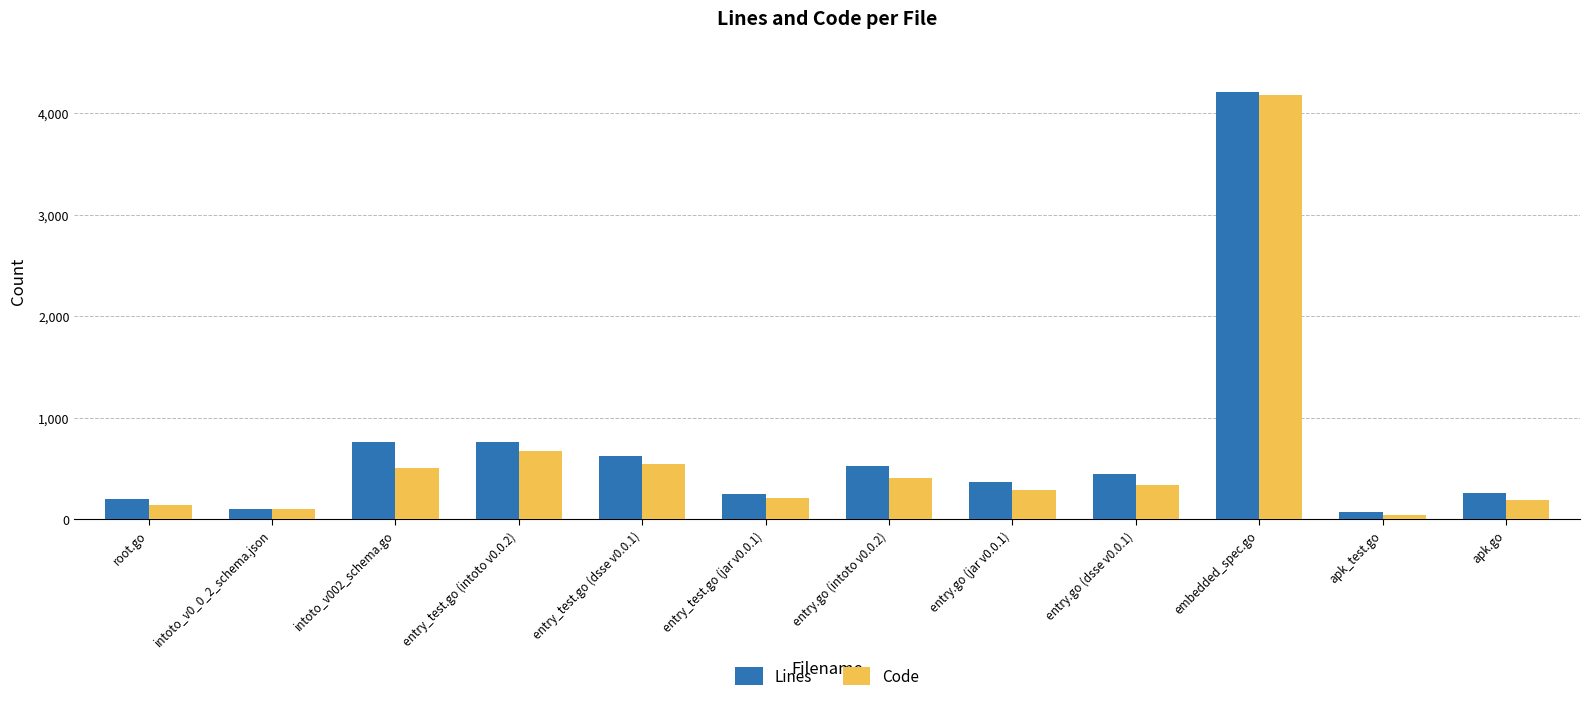

List the series in order of their overall mean, lowest first.

Code, Lines